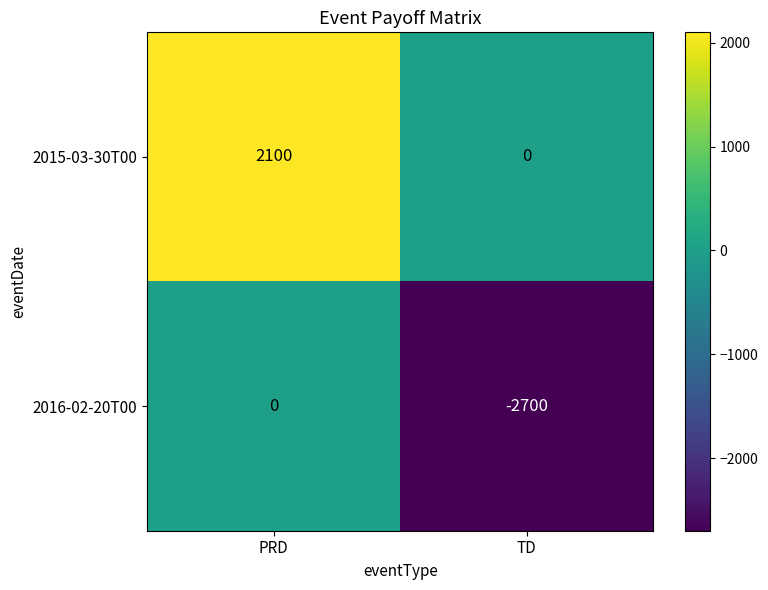

Which series has the largest range (max minus min)?

2016-02-20T00